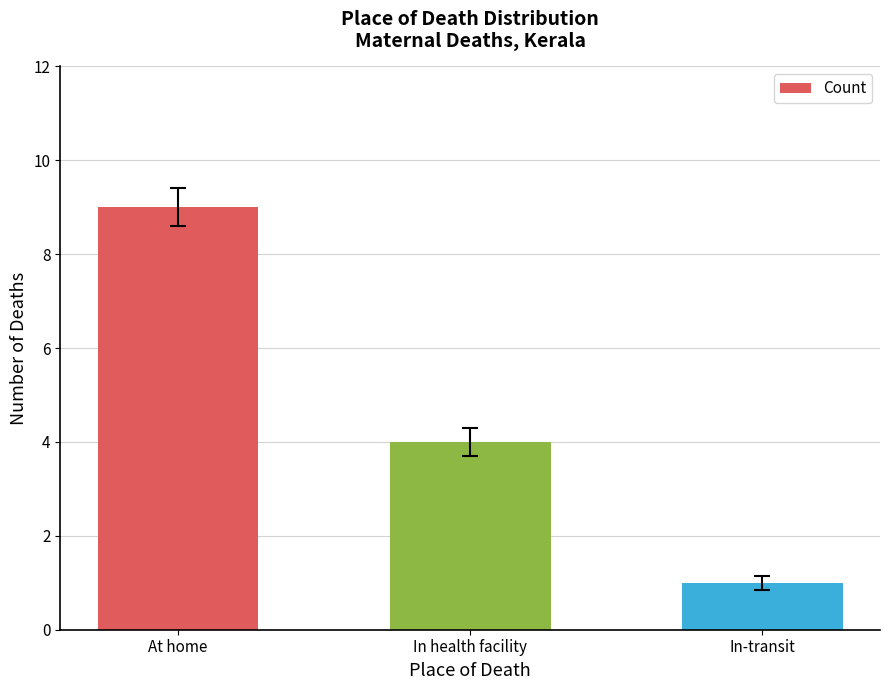

How many distinct data groups are displayed?

1